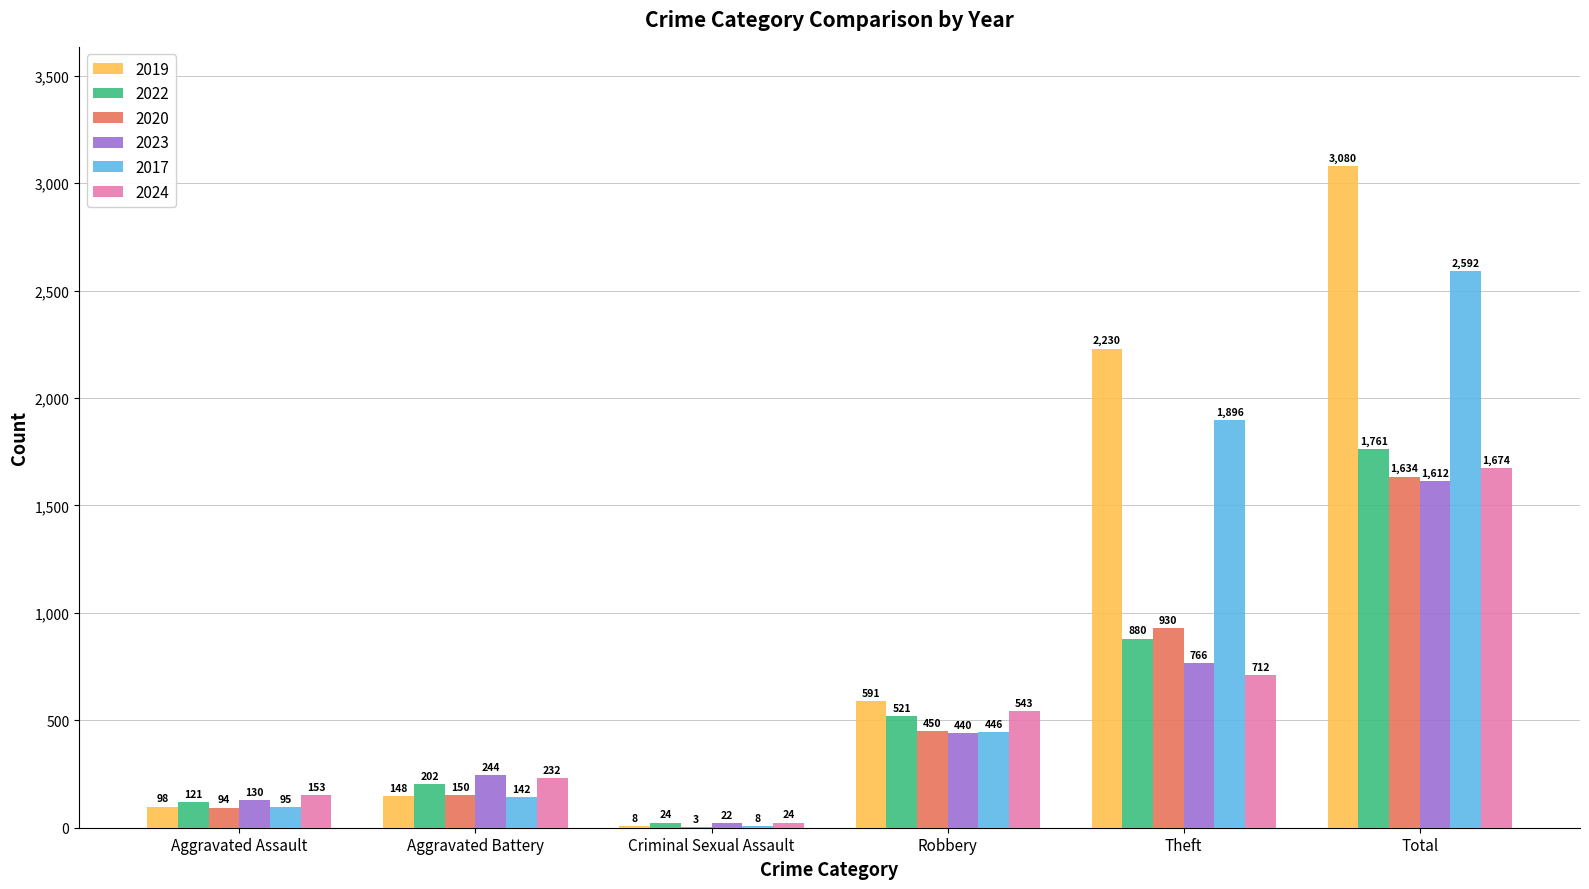

Does the chart contain stacked bars?

No